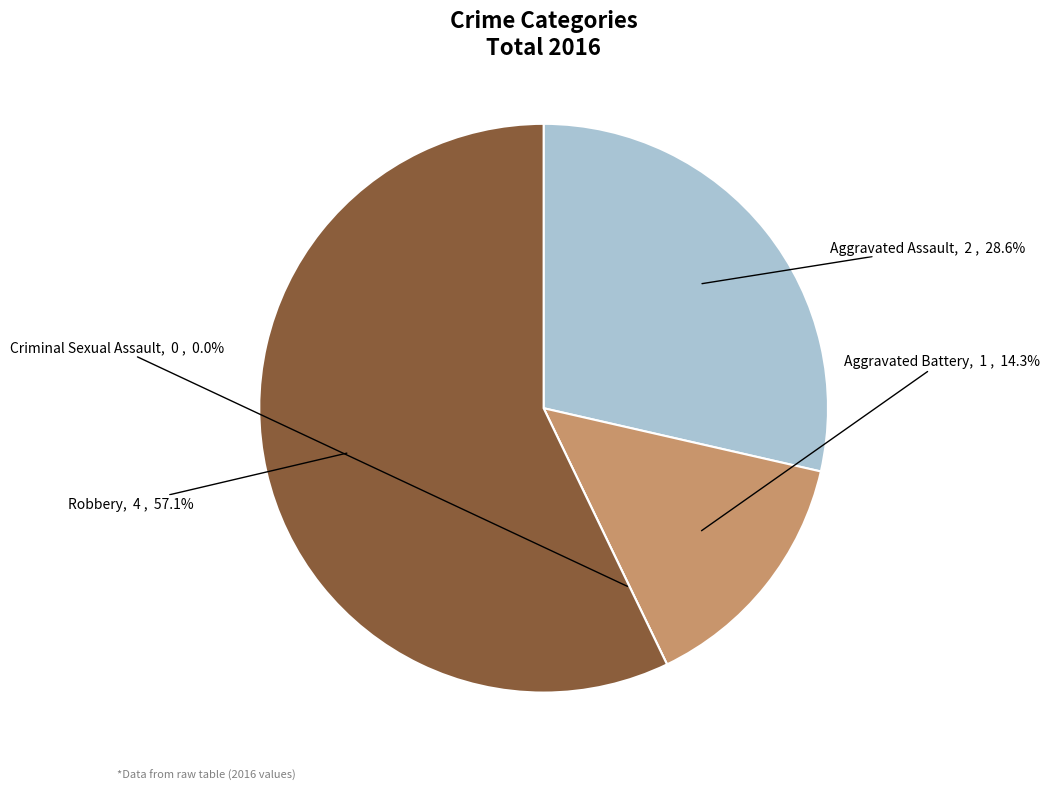

To the nearest percent, what is the difference between the Aggravated Assault and Robbery slice percentages?

29%